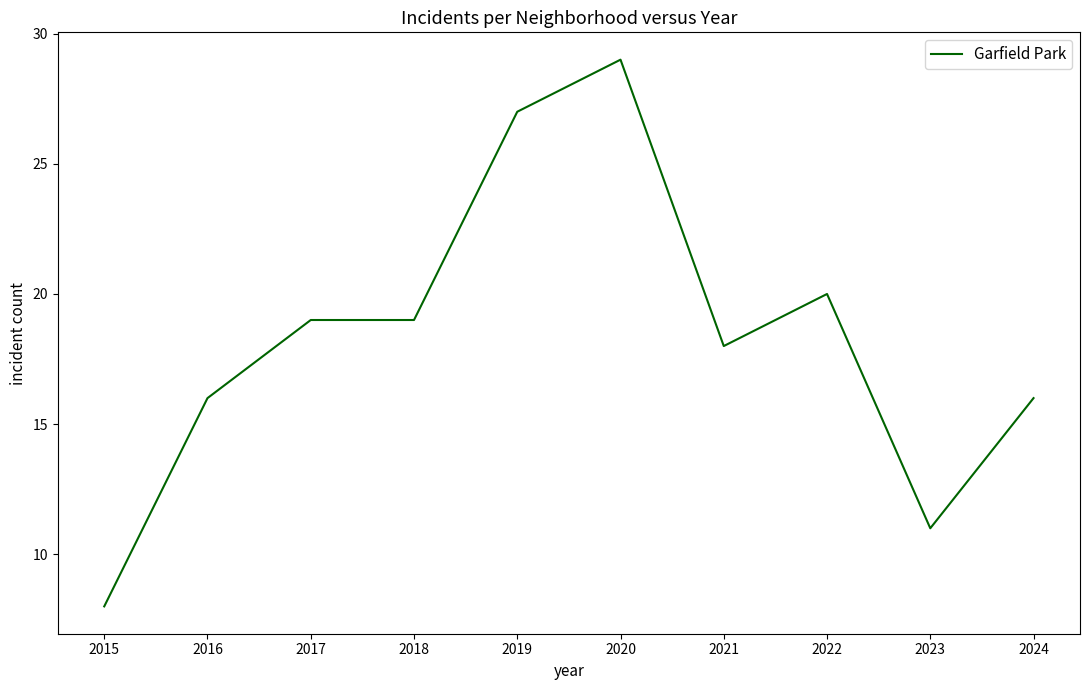

What value does the data have at 2024, to the nearest 10?

20